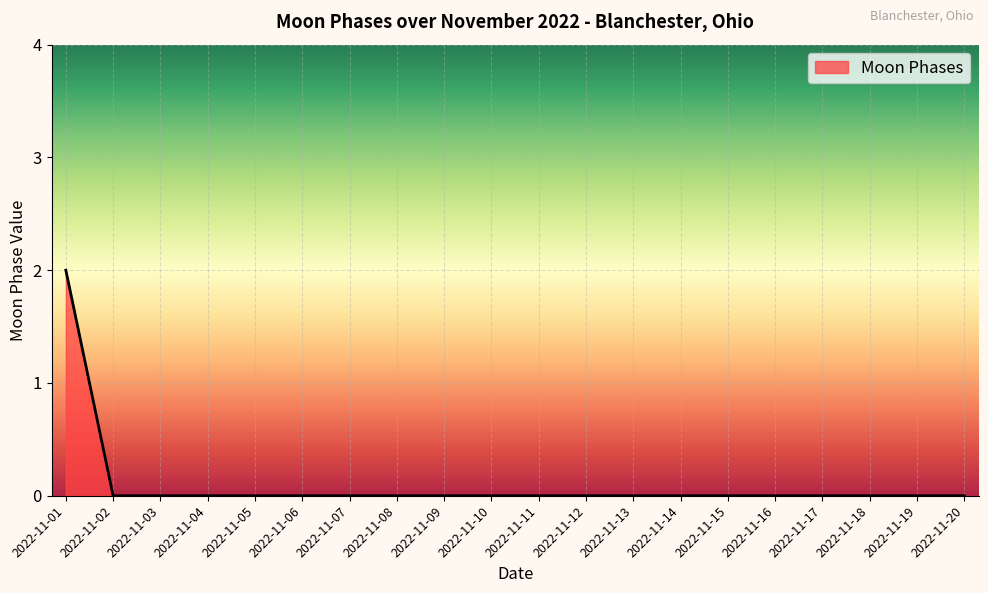

Reading left to right, transcribe all the data shown in this chart.

2	0	0	0	0	0	0	0	0	0	0	0	0	0	0	0	0	0	0	0